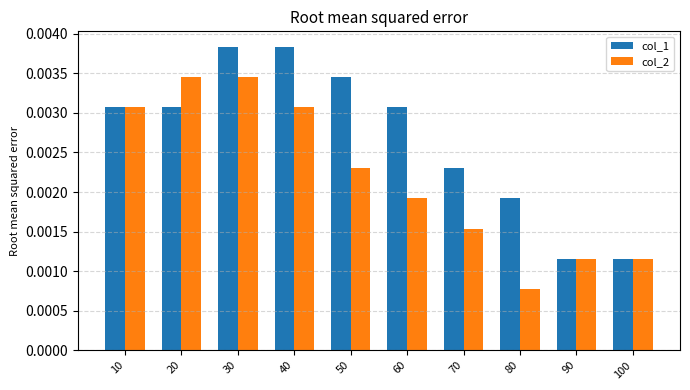

List the series in order of their peak value, lowest first.

col_2, col_1